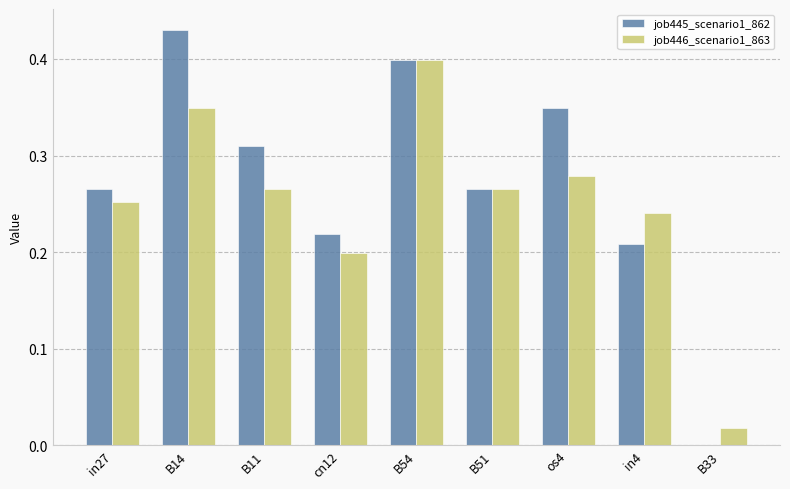

At which label does job445_scenario1_862 reach its peak?

B14